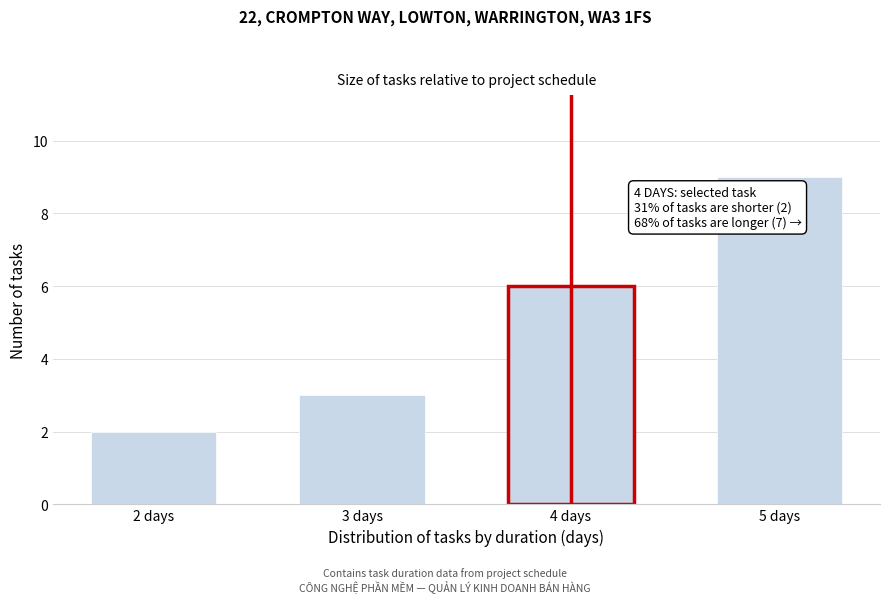

Reading left to right, list all the values displayed in this chart.

2 days=2	3 days=3	4 days=6	5 days=9